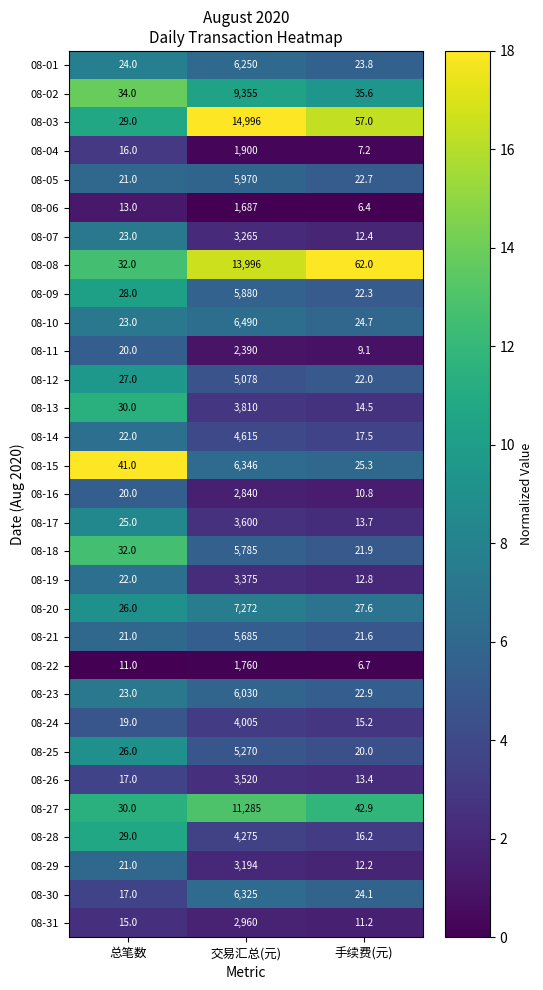

What is the spread (max minus min) of values at 手续费(元)?

55.6